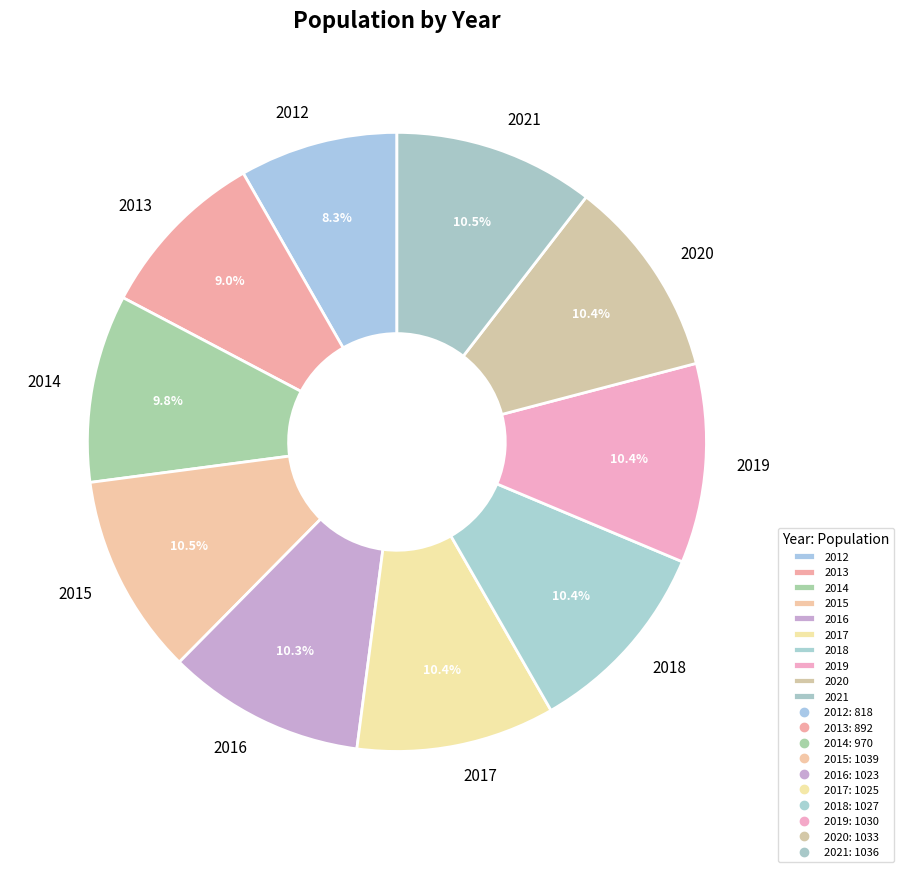

Which has a higher value, 2018 or 2013?

2018